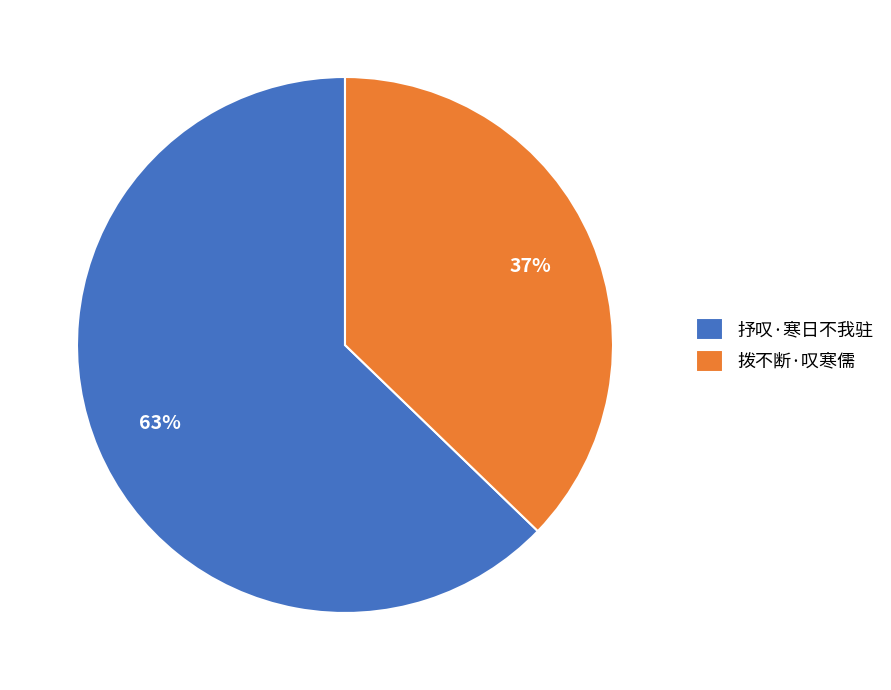

What is the smallest slice in the pie chart?

拨不断·叹寒儒